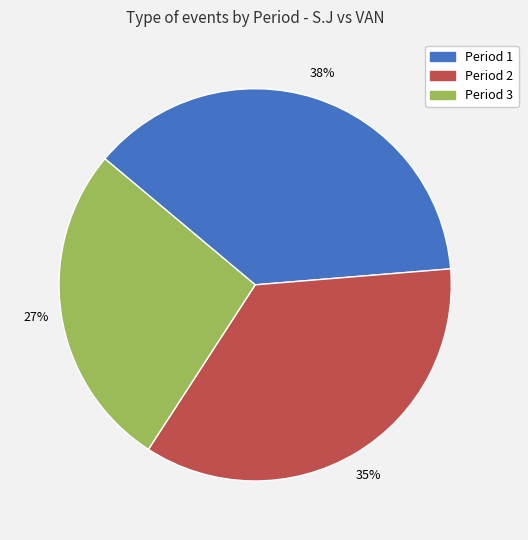

How many segments does this pie chart have?

3